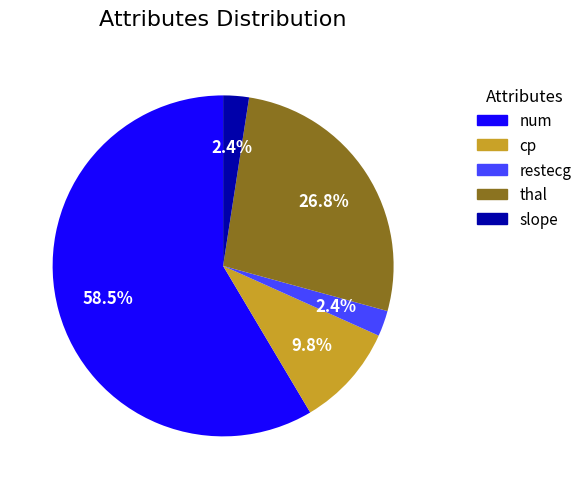

Approximately how many times larger is the value at restecg compared to slope?

1.0